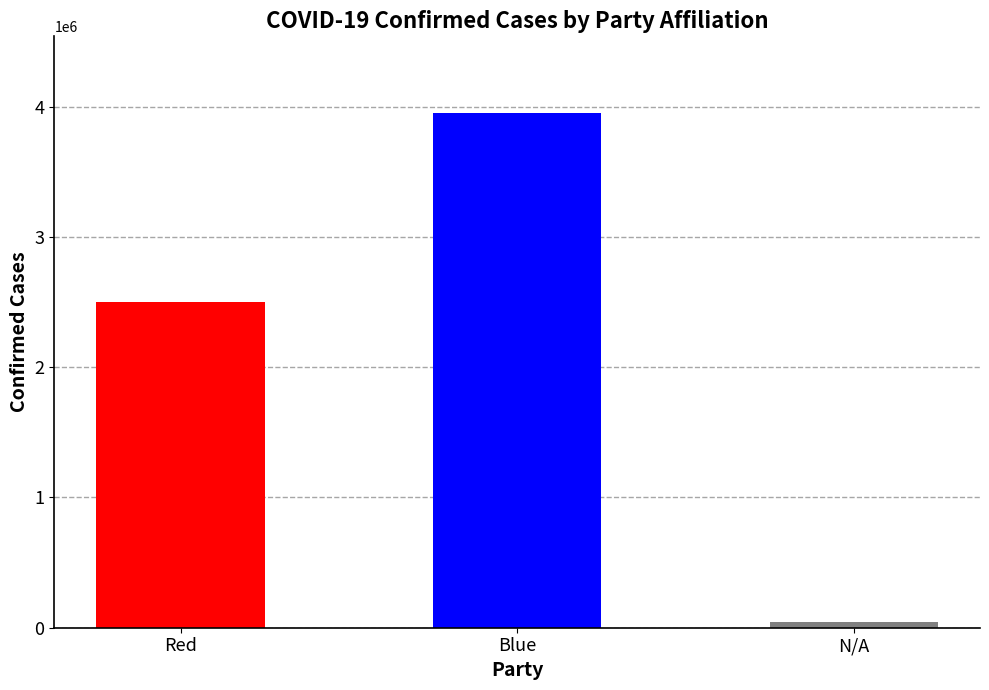

List the labels in order of value, largest first.

Blue, Red, N/A